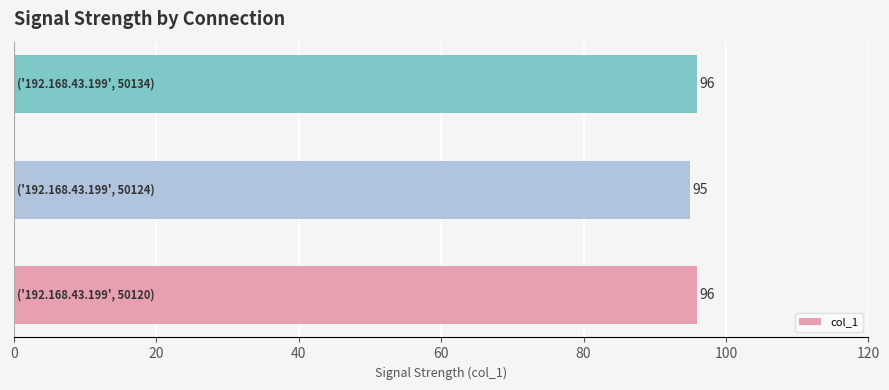

Reading top to bottom, transcribe all the data shown in this chart.

96	95	96